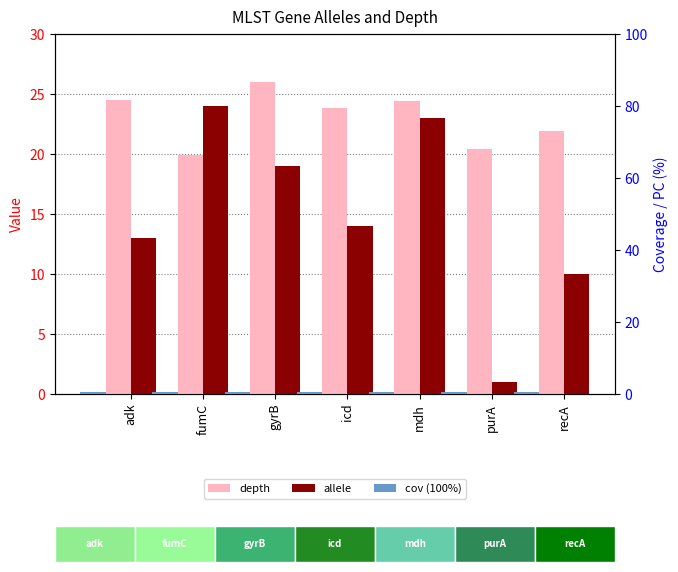

How many series are shown in this chart?

3